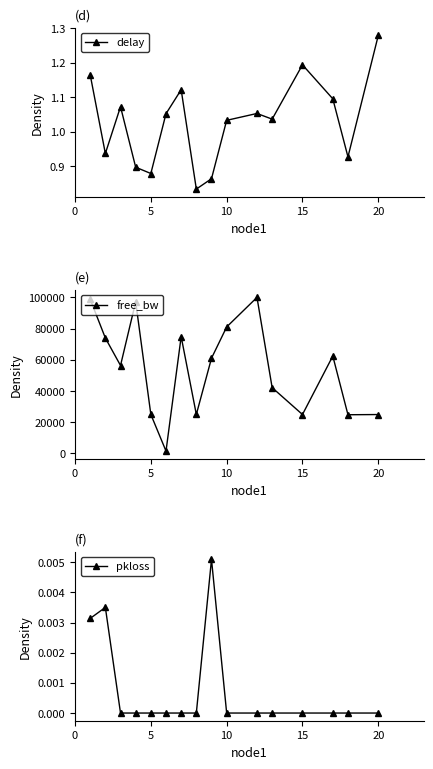

How many lines are shown in the chart?

3